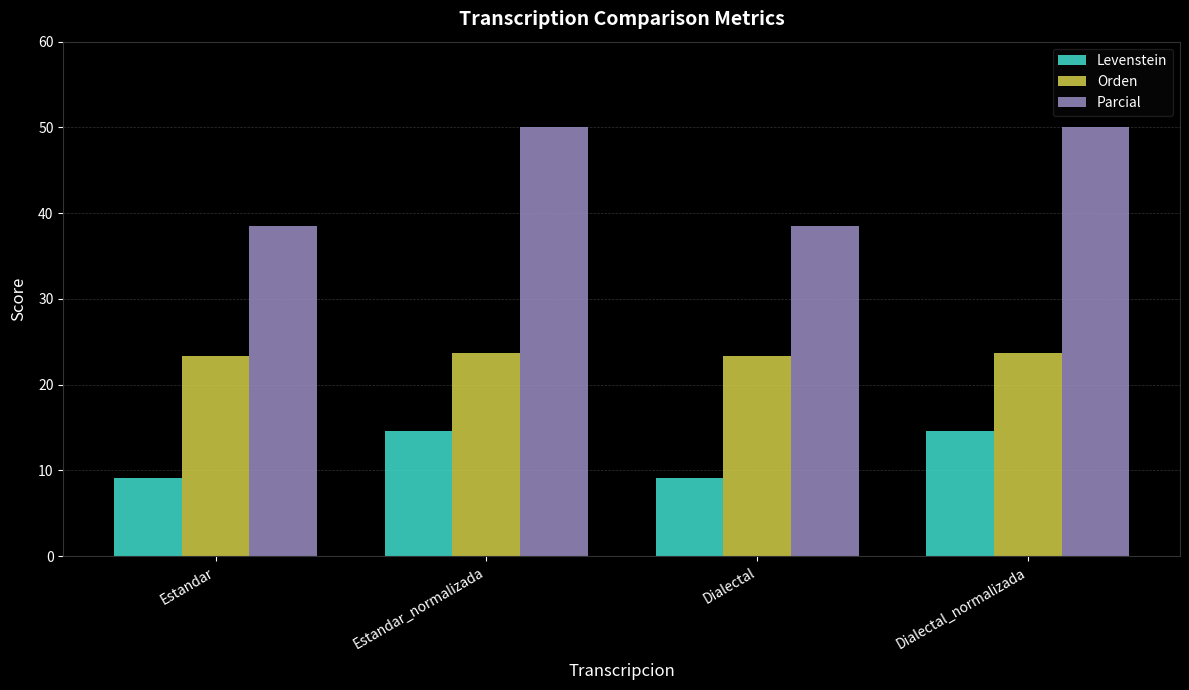

What position from the left is Dialectal_normalizada?

4